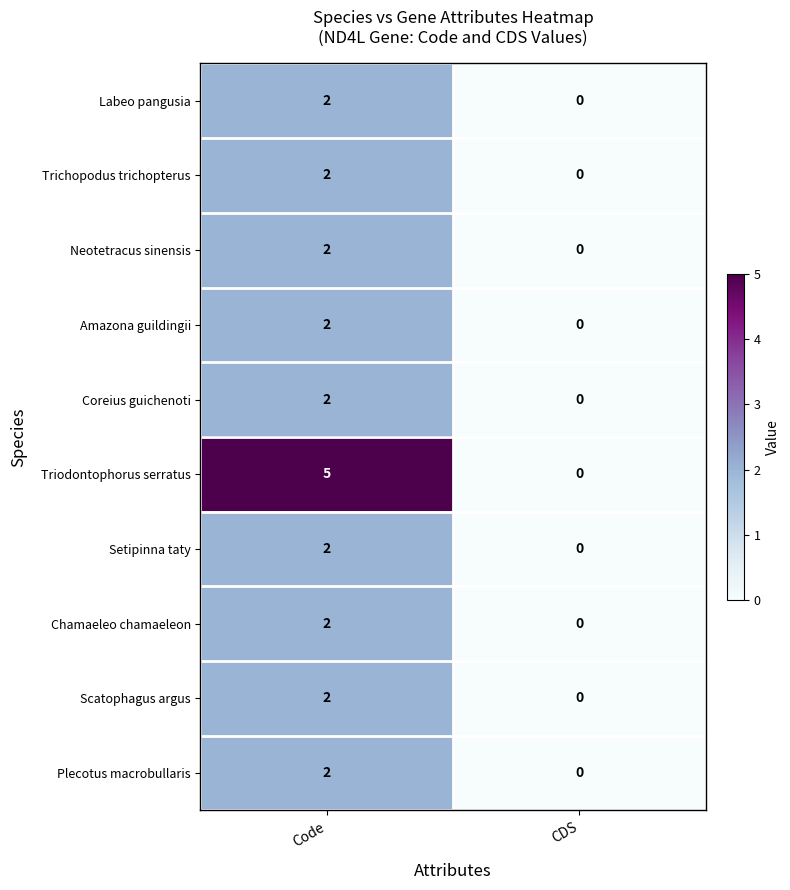

At which category does the chart reach its peak across all series?

Code